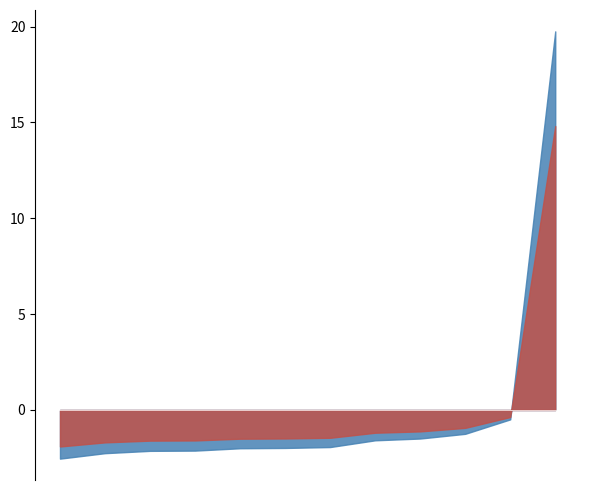

What is the minimum value shown in the chart?

-2.5